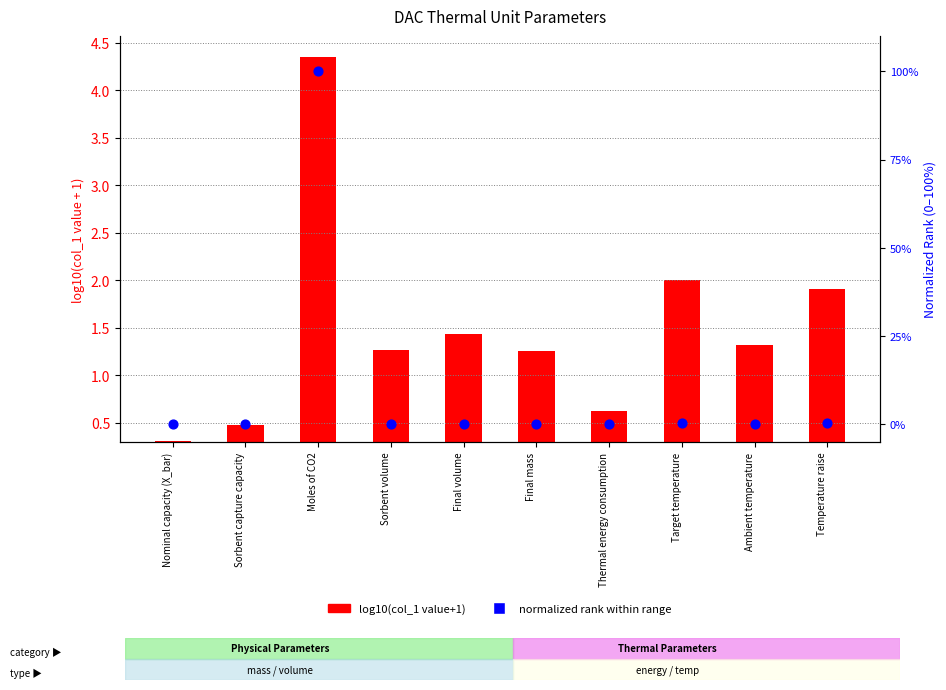

Which series contains the highest Y value?

normalized rank